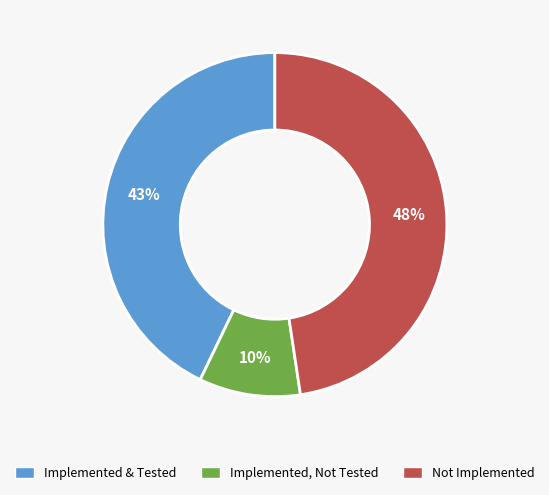

To the nearest percent, what is the average slice percentage?

33%